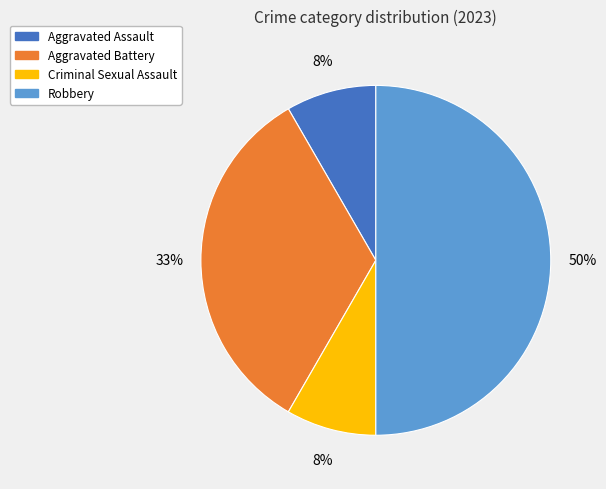

Which has a higher value, Aggravated Assault or Aggravated Battery?

Aggravated Battery